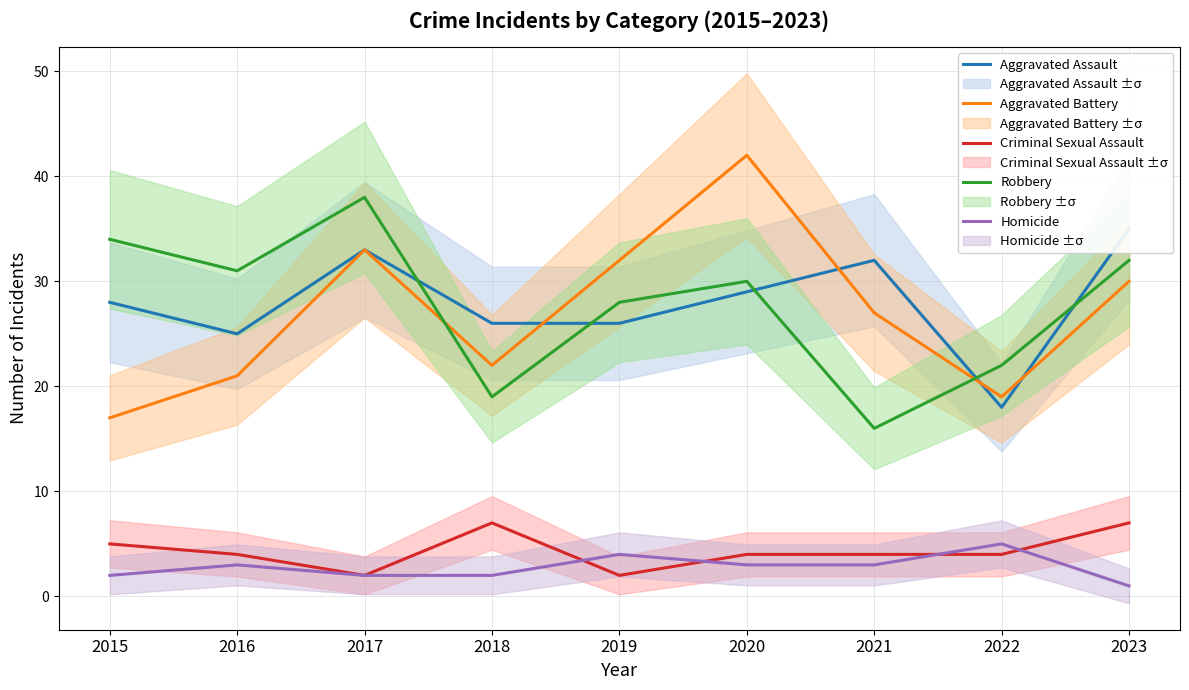

Is it true that Aggravated Battery equals 21 at 2016?

True